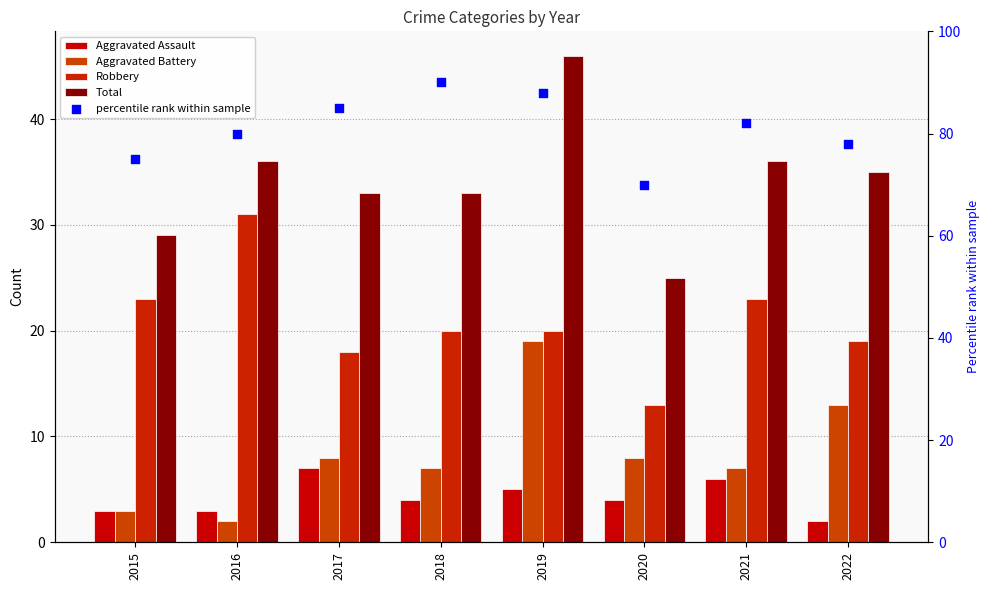

At how many categories does at least one series exceed 10?

8